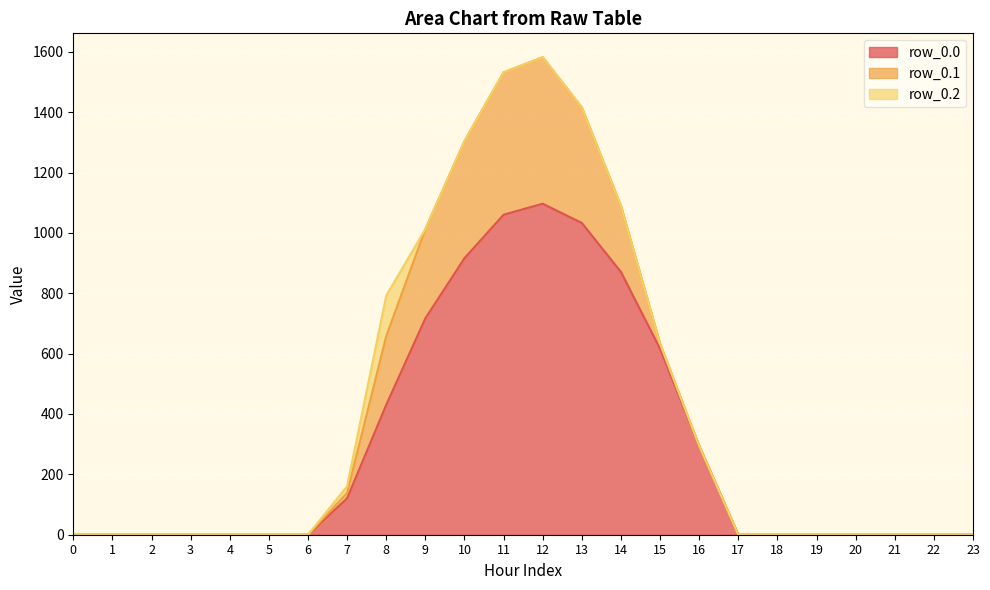

At which category does row_0.2 reach its first local peak?

8